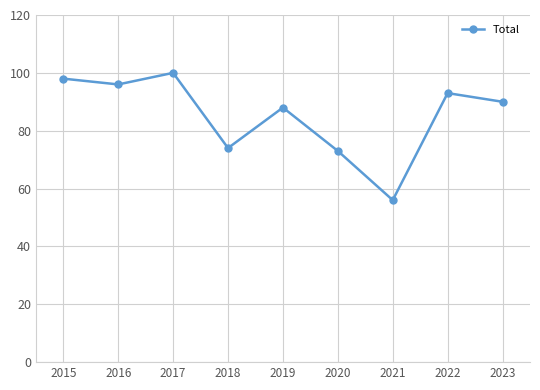

List the labels in order of value, largest first.

2017, 2015, 2016, 2022, 2023, 2019, 2018, 2020, 2021